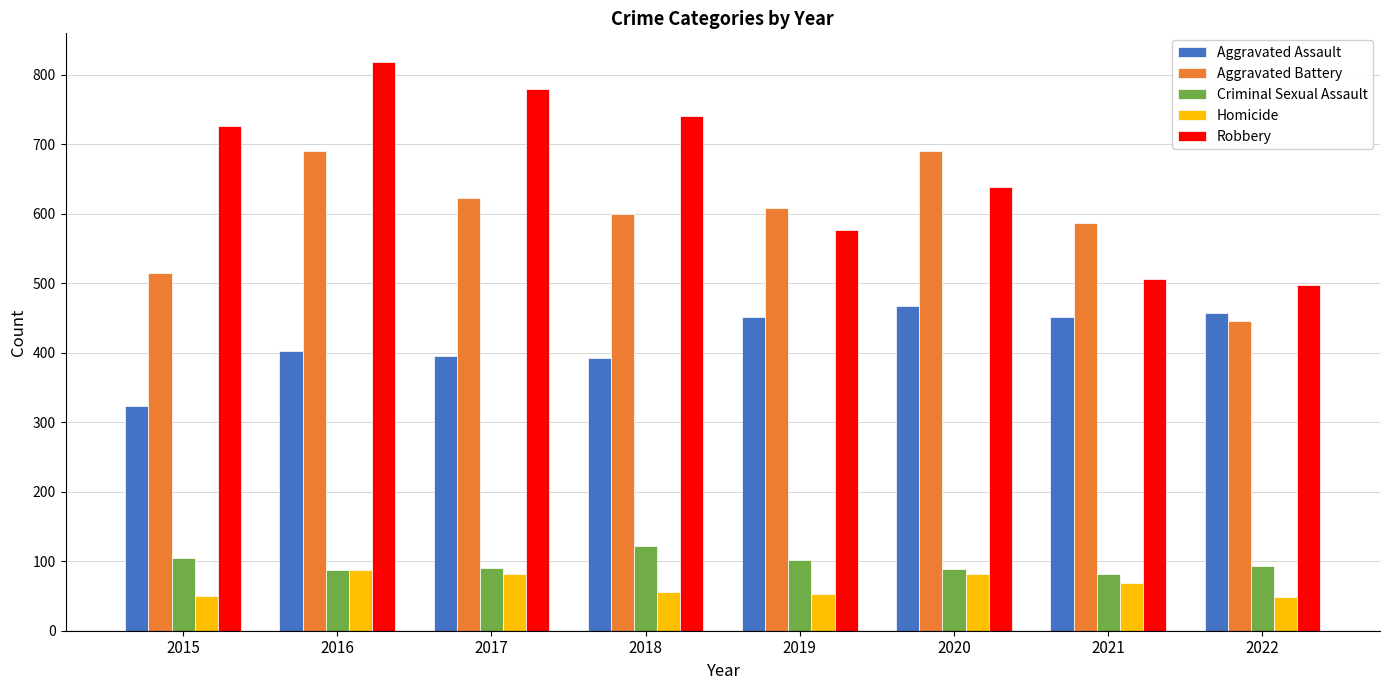

What is the difference between the Homicide values at 2022 and 2020?

33